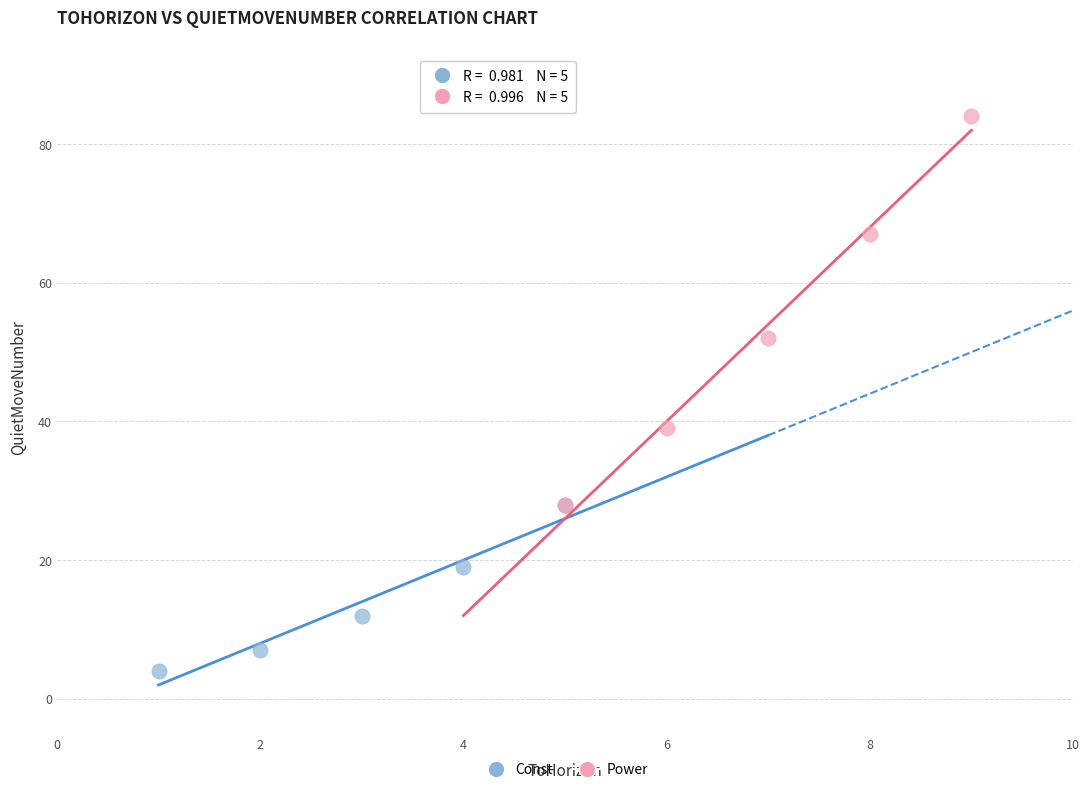

Which series reaches the minimum Y coordinate?

Const